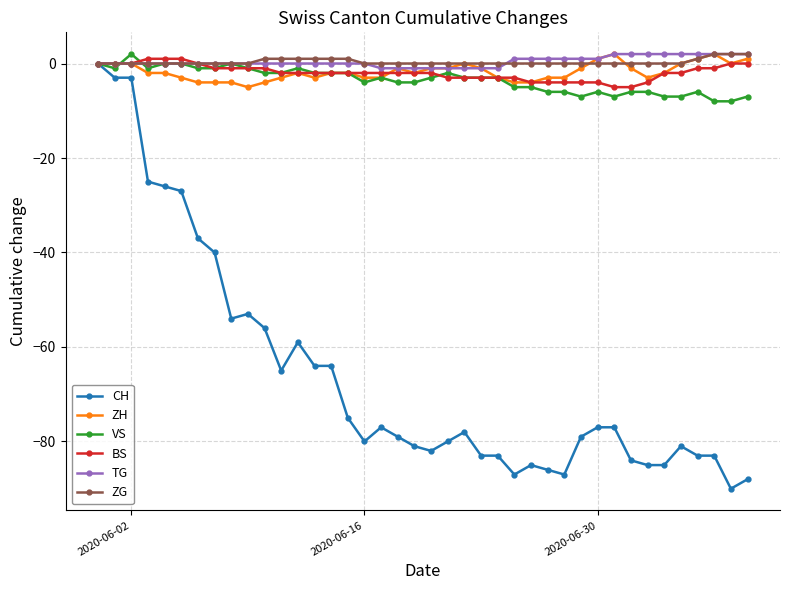

Count the VS values in the range -6 to -1.

28